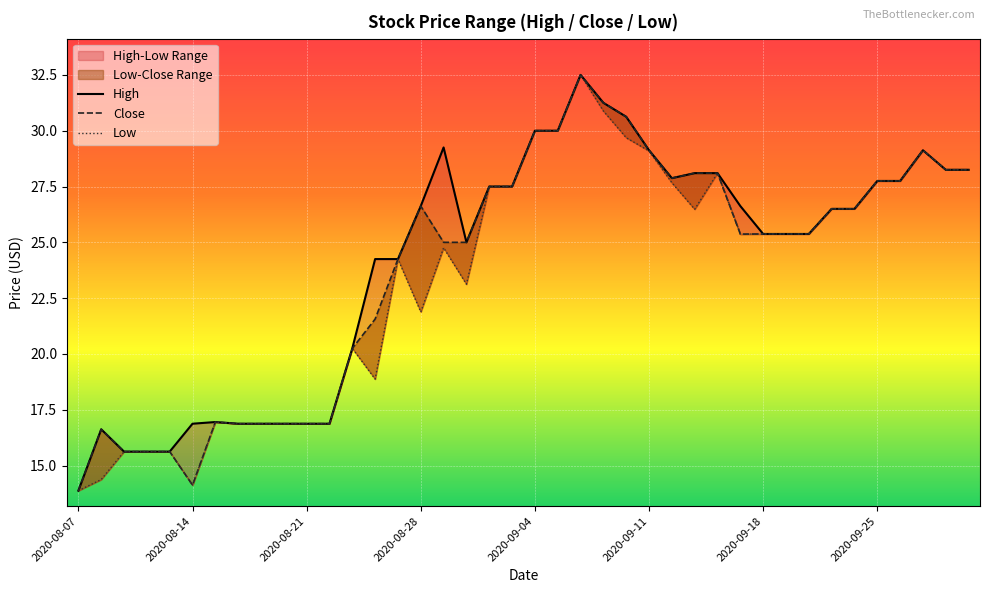

Which series has the largest total across all categories?

High